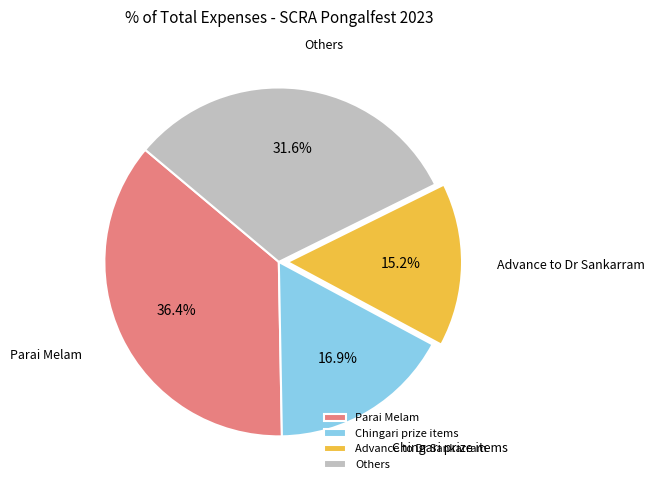

Which slice is the largest?

Parai Melam